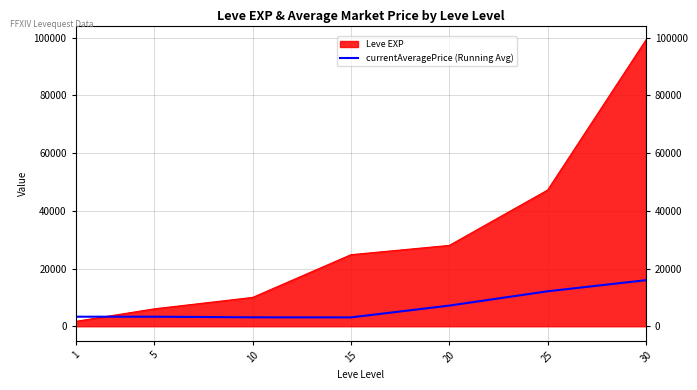

Reading left to right, what are all the values shown in this chart?

3307.0	3308.0	3091.3	3067.5	7154.4	12111.8	15957.4